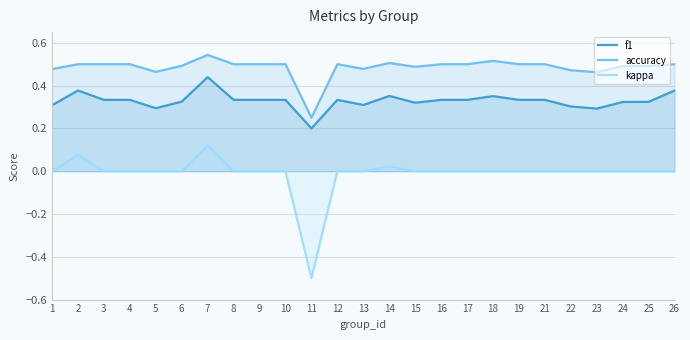

True or false: f1 and accuracy cross at least once.

False